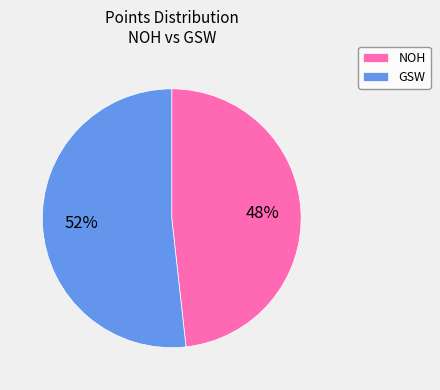

Between NOH and GSW, which is larger?

GSW